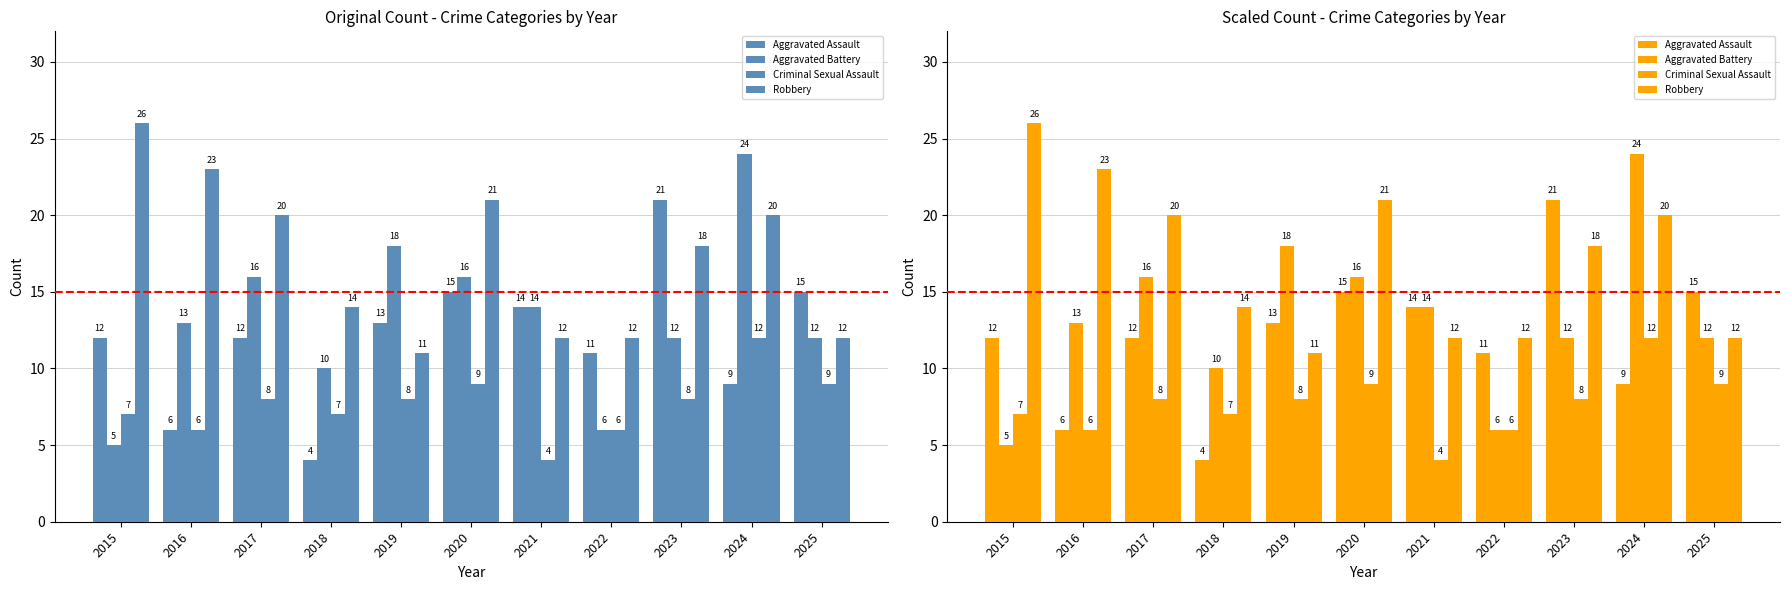

Is it true that Aggravated Assault equals 13 at 2019?

True